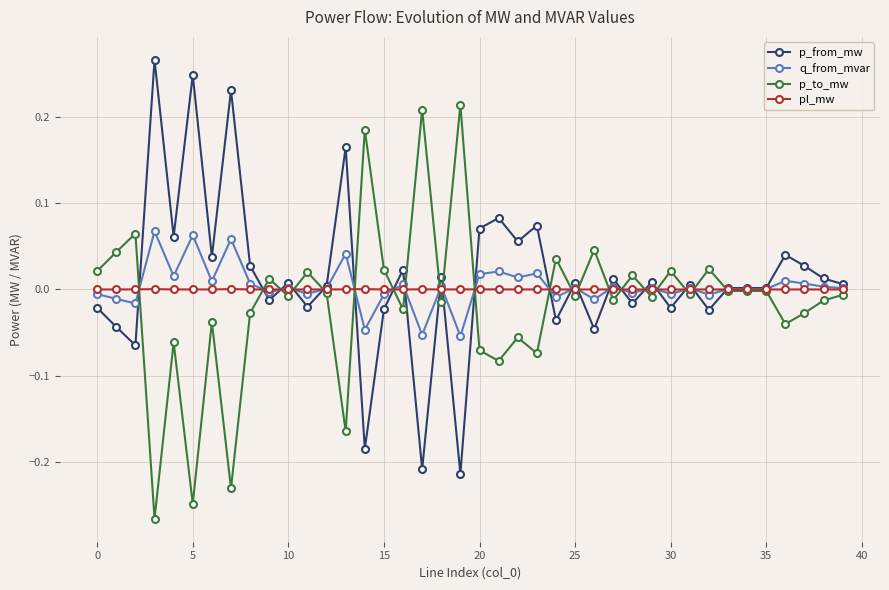

Does the chart display data point markers on the line(s)?

Yes